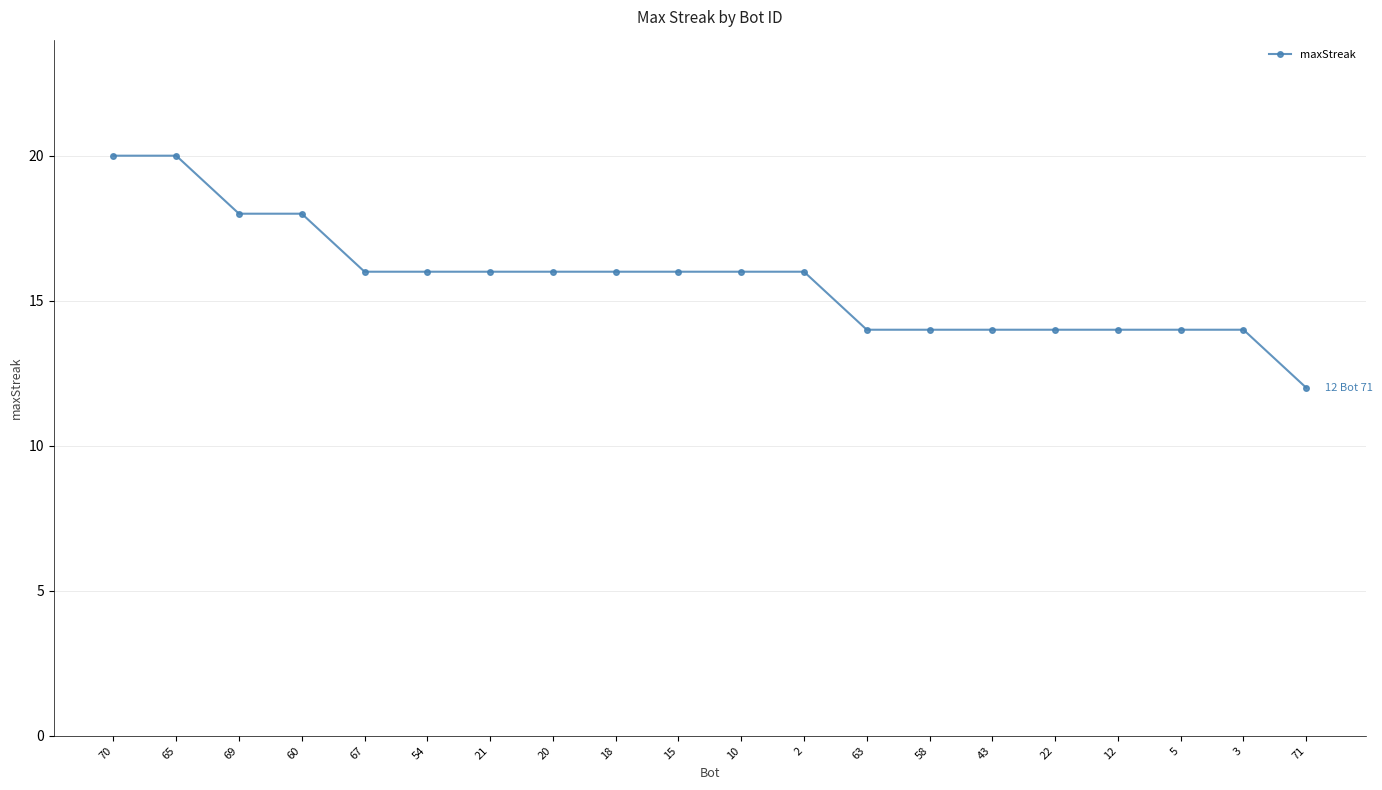

Is it true that the value at 67 is 16?

True